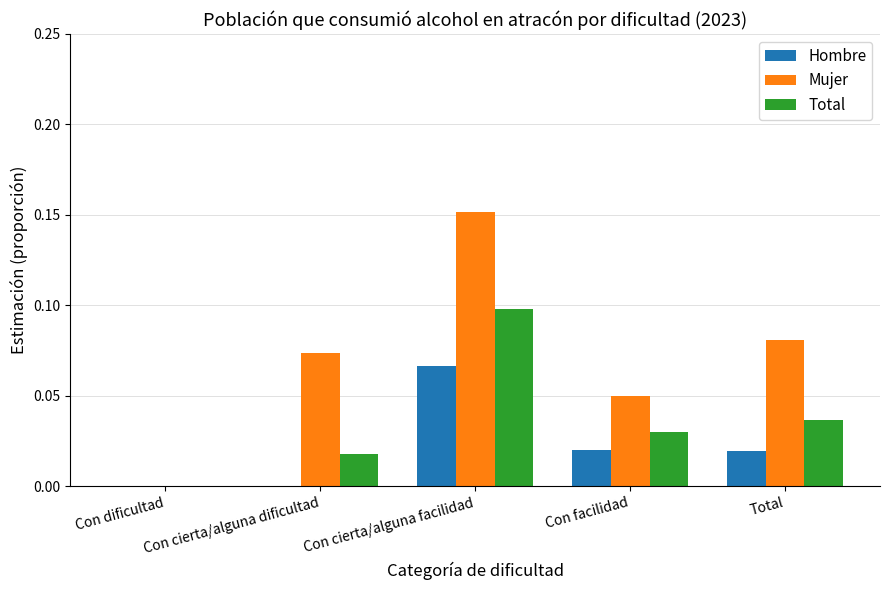

Which series has the largest total across all categories?

Mujer